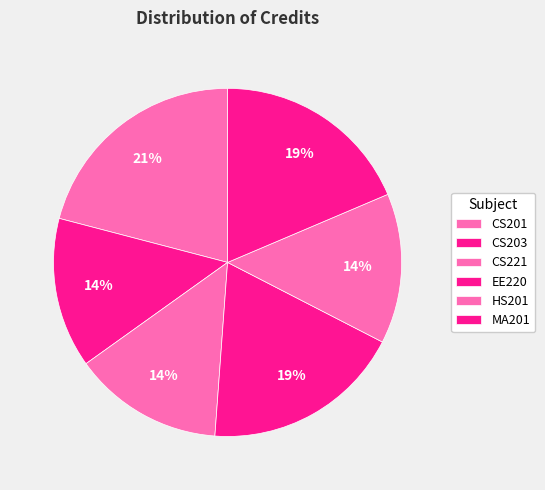

Approximately how many times larger is the value at MA201 compared to HS201?

1.3